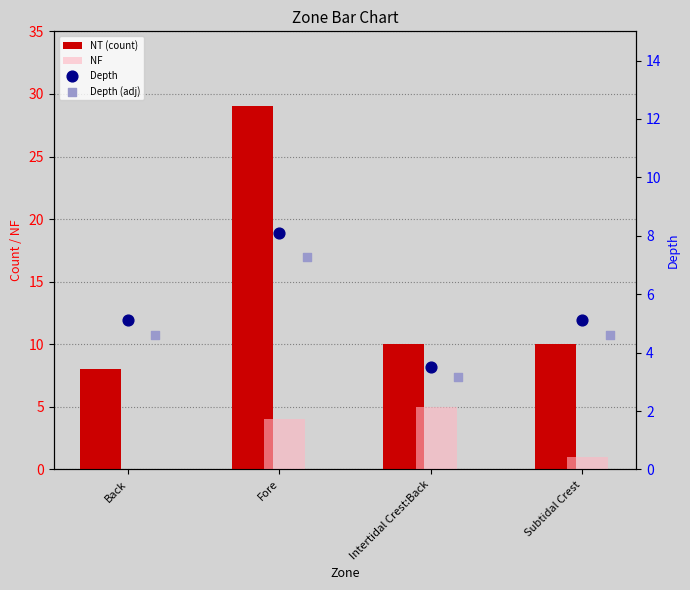

Which series has the widest spread of Y values?

NT (count)